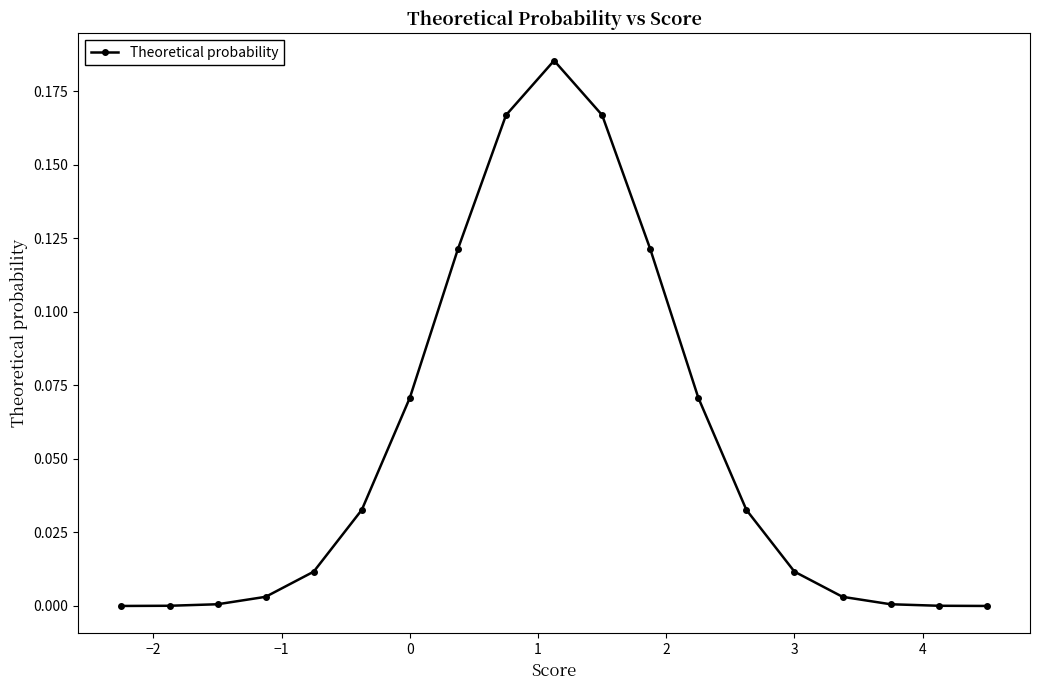

What is the sum of all values?

1.0